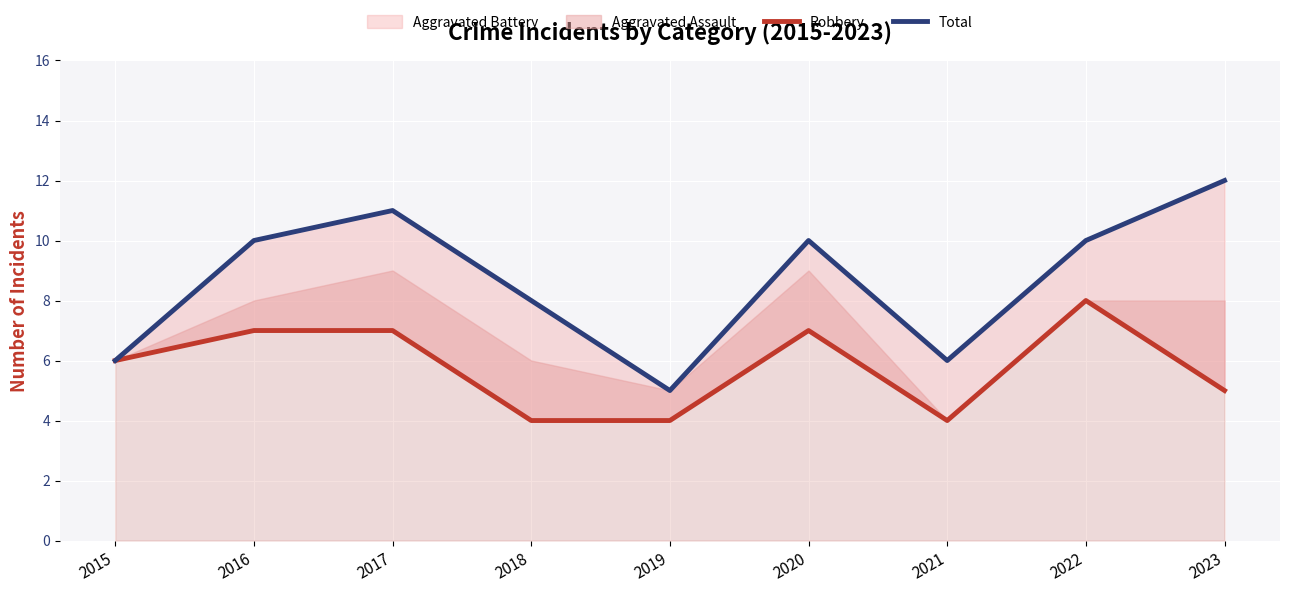

How many lines are shown in the chart?

2